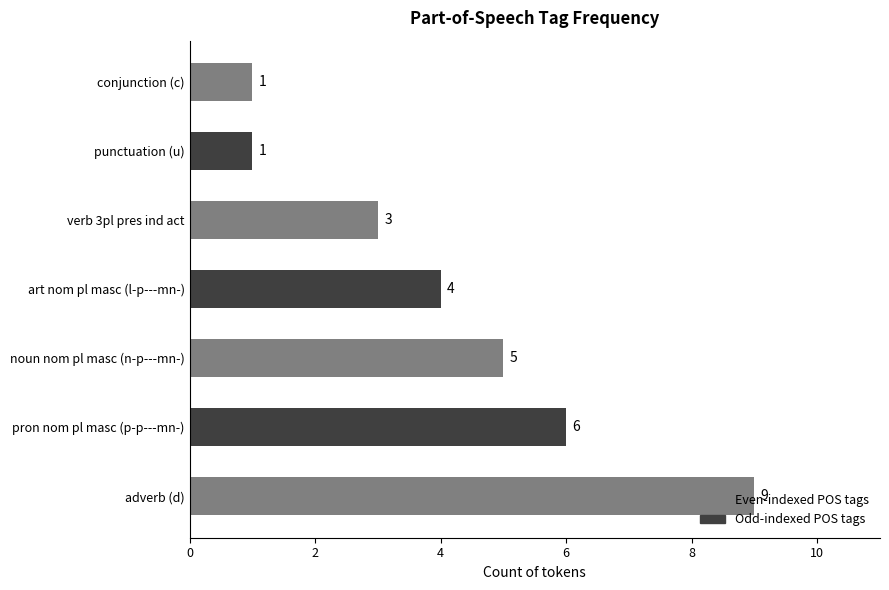

What is the difference between the maximum and minimum values?

8